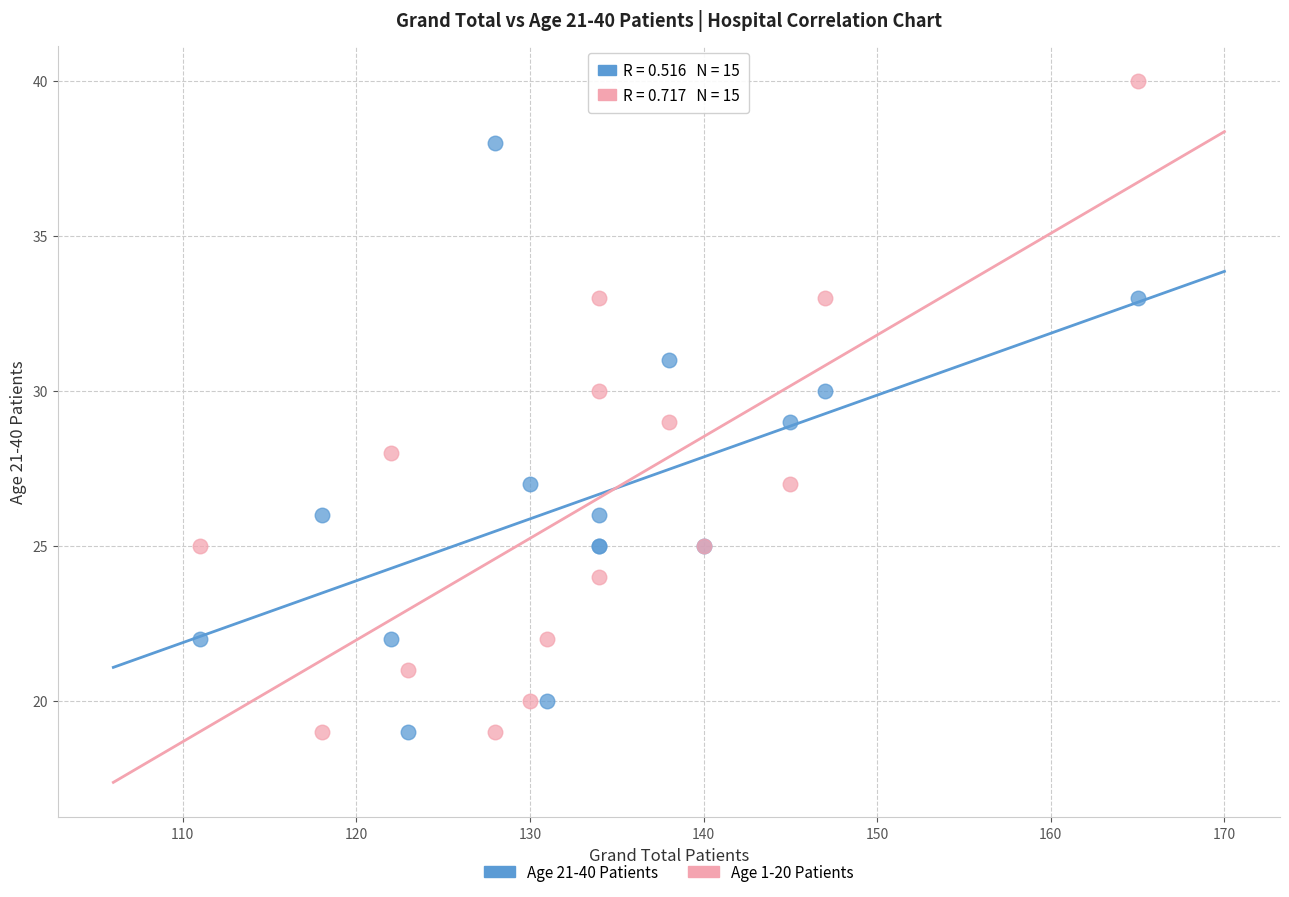

Which series contains the highest Y value?

Age 1-20 Patients